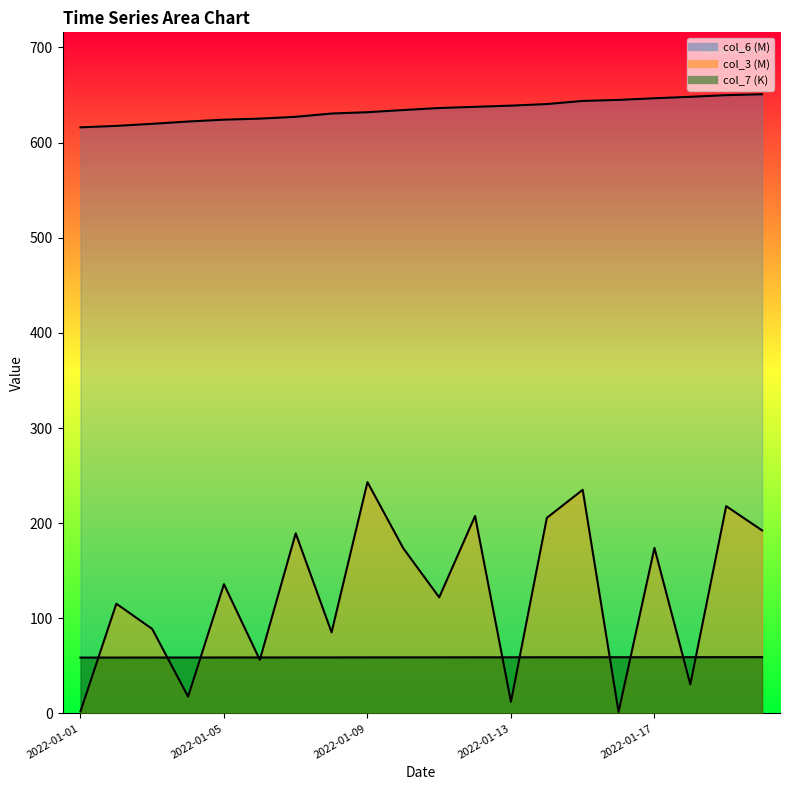

Is the value of col_3 at 2022-01-07 greater than the value of col_7 at 2022-01-16?

Yes